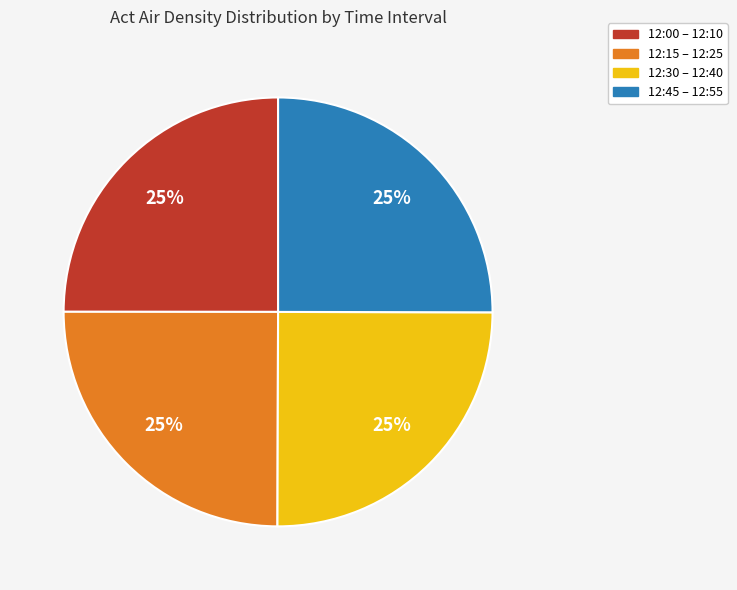

To the nearest percent, what portion does 12:00 – 12:10 represent?

25%